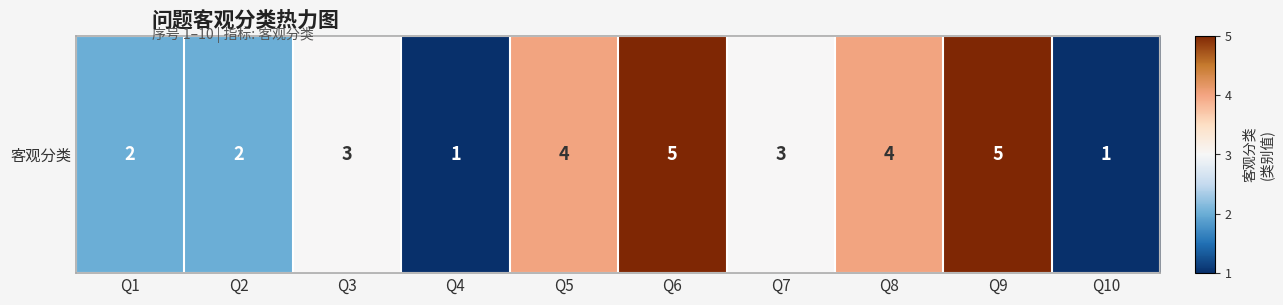

How many distinct data groups are displayed?

1